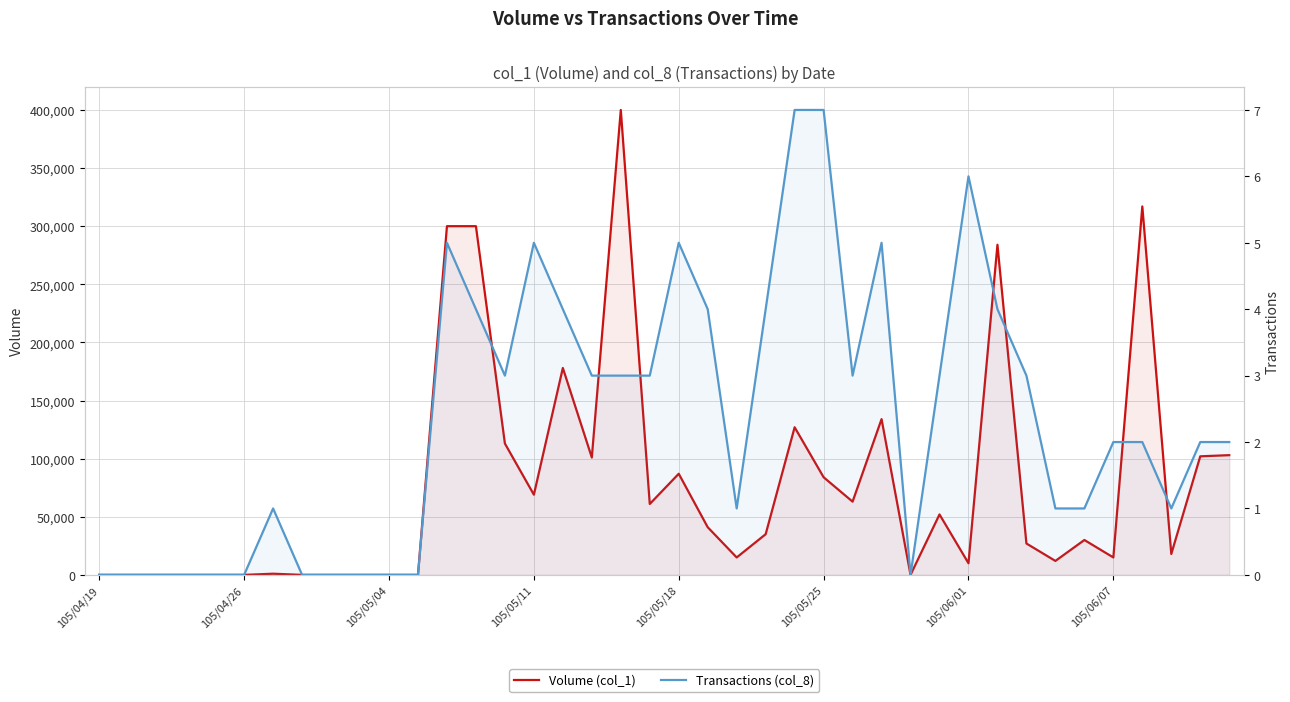

Is the value of Volume (col_1) at 30 greater than the value of Transactions (col_8) at 105/06/07?

Yes